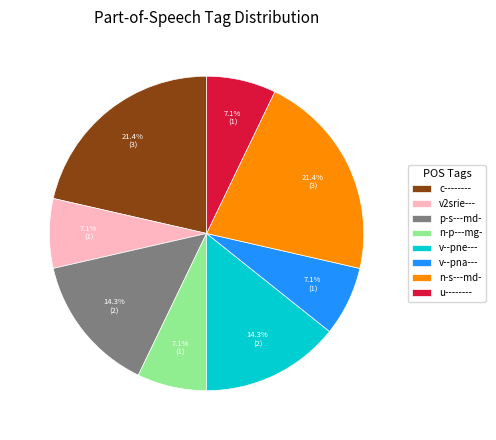

What percentage is NOT represented by u--------?

92.9%